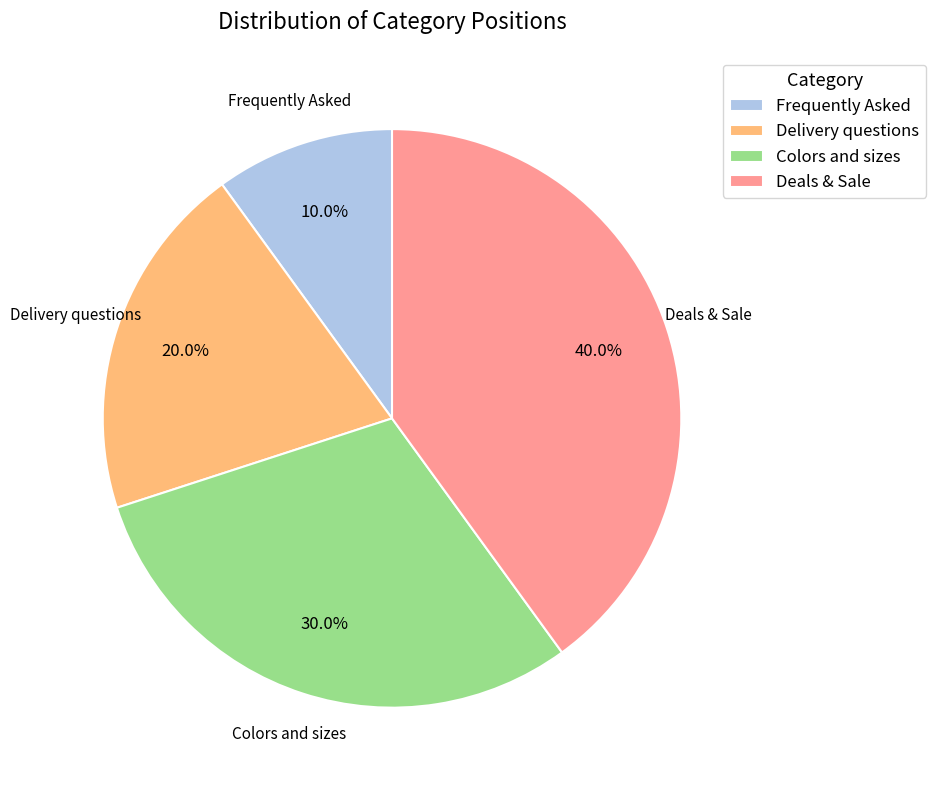

Rank the categories by value from lowest to highest.

Frequently Asked, Delivery questions, Colors and sizes, Deals & Sale